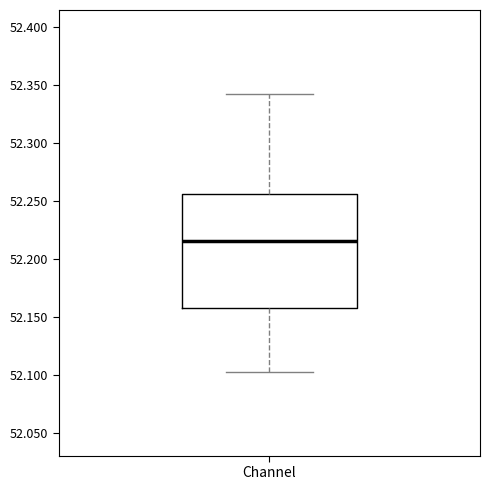

Read this box plot against the y-axis: the position of the median line, the range covered by the box, and the ends of both whiskers. The values are not printed on the chart, so give them approximately, as read against the axis.

median 52.215, box 52.160 to 52.255, whiskers 52.105 to 52.340